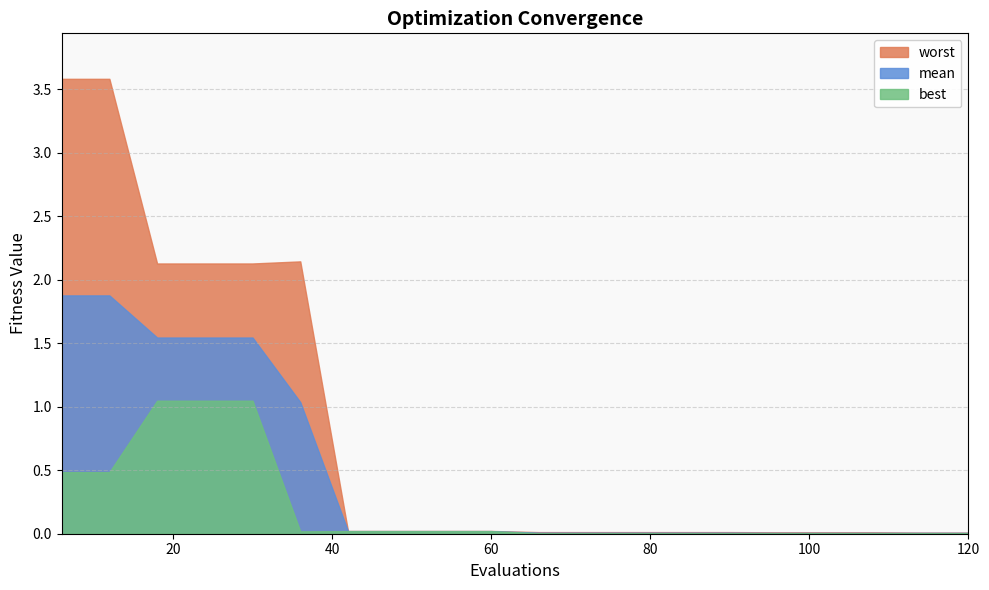

Which category has the lowest value across all series?

96